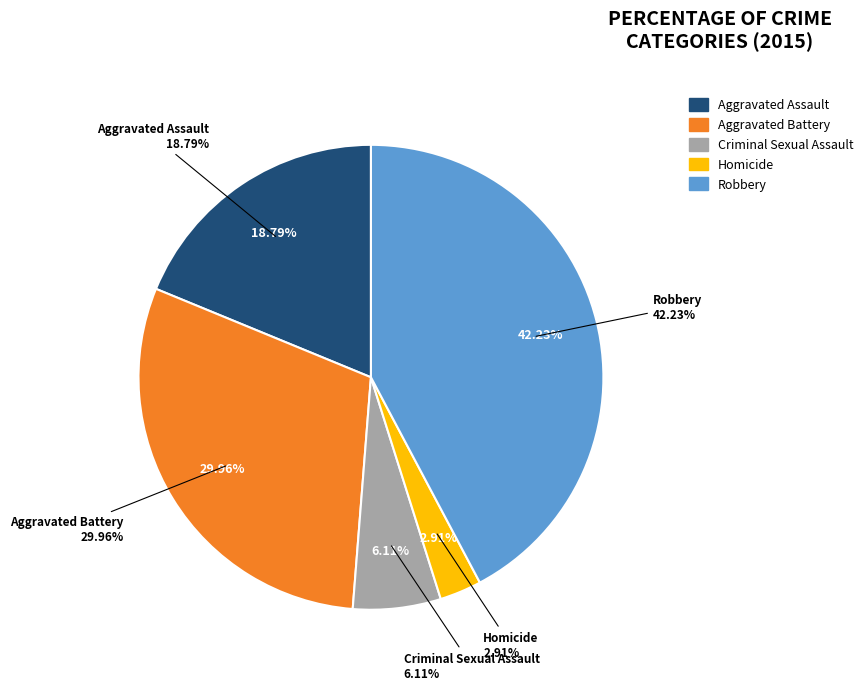

To the nearest percent, what percentage of the pie is Aggravated Assault?

19%